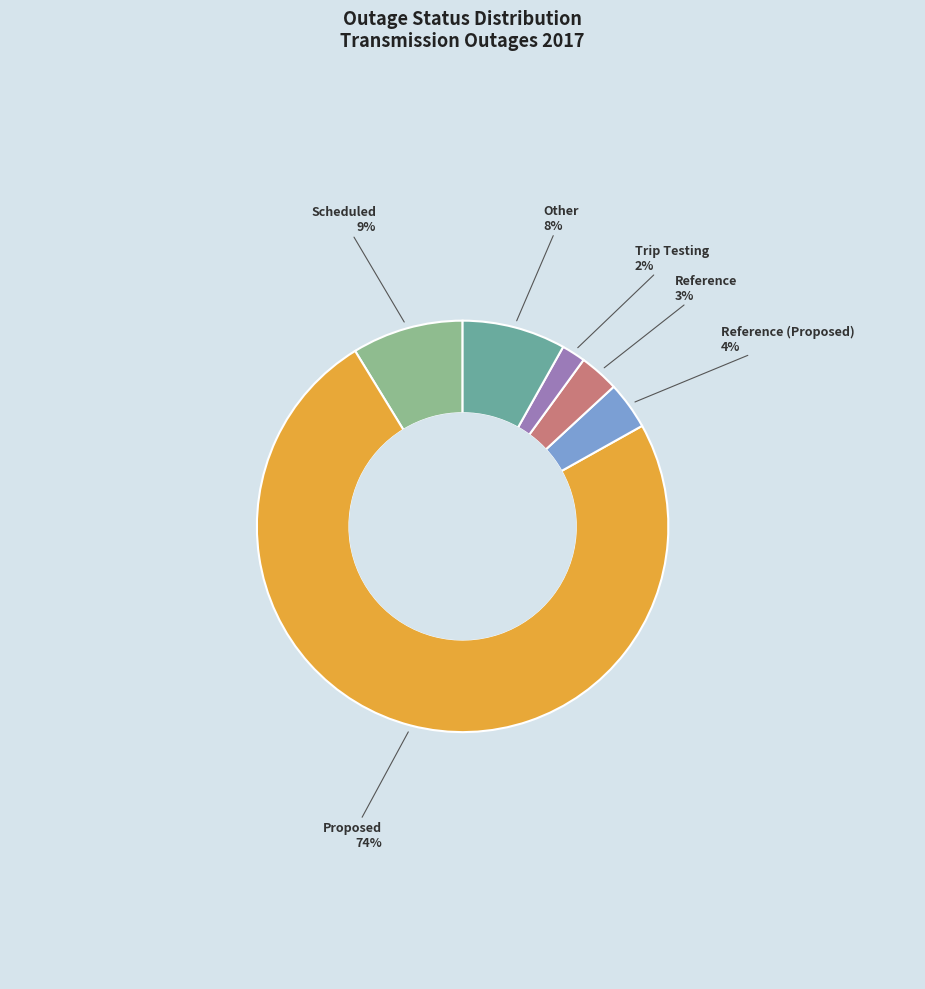

To the nearest percent, what is the average slice percentage?

17%